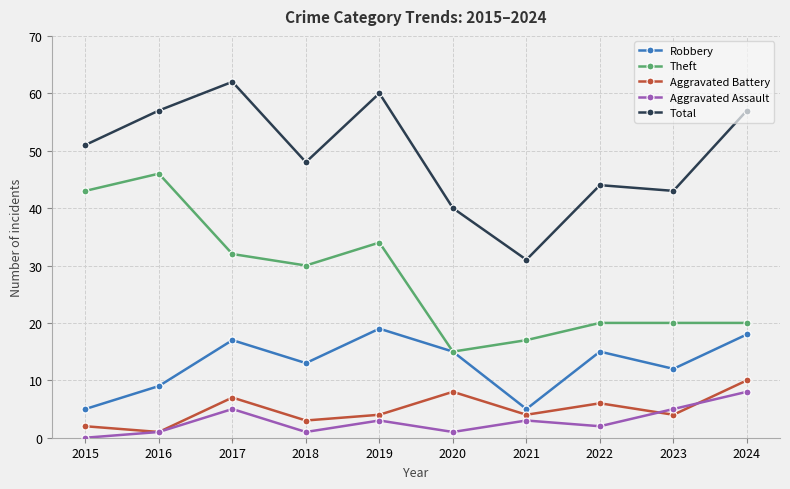

What is the sum of all Theft values?

277